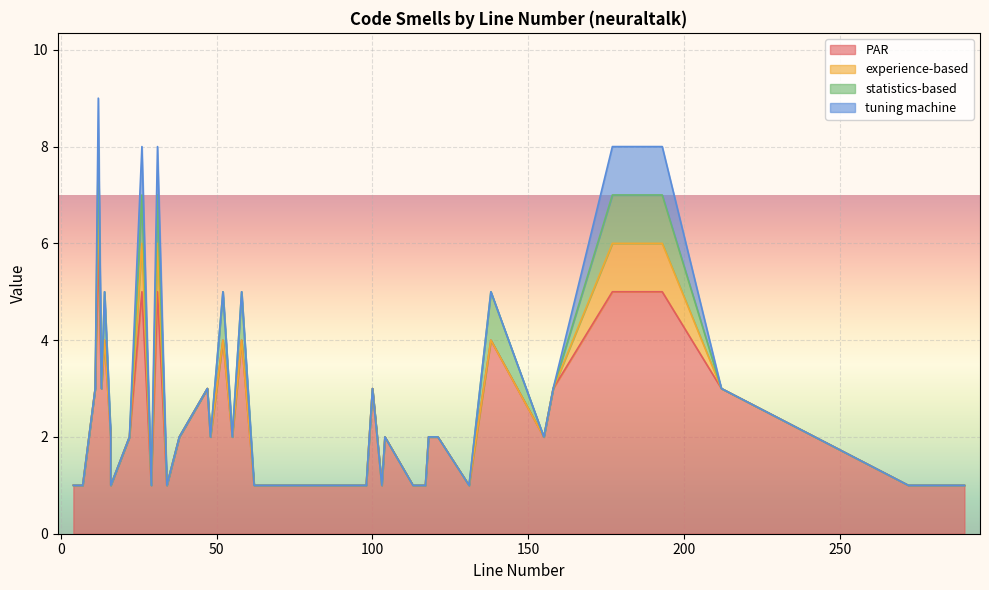

True or false: tuning machine and experience-based cross at least once.

False